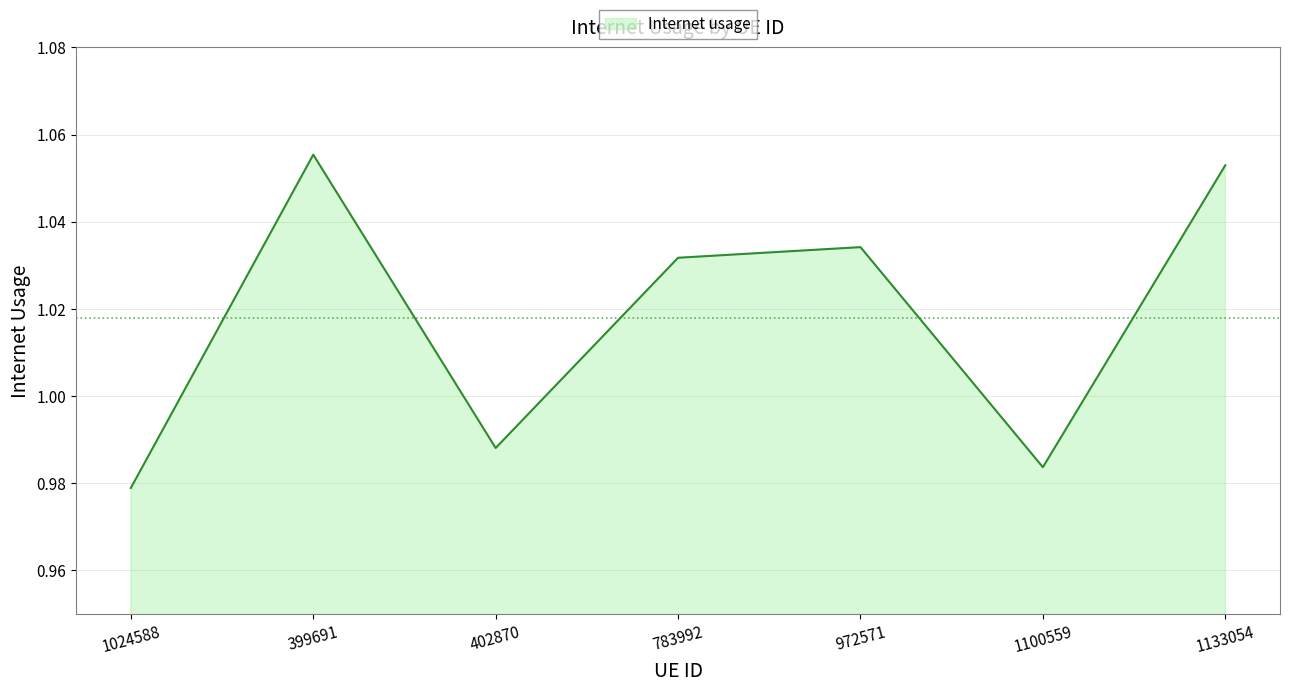

What is the difference between the second highest and second lowest values?

0.1